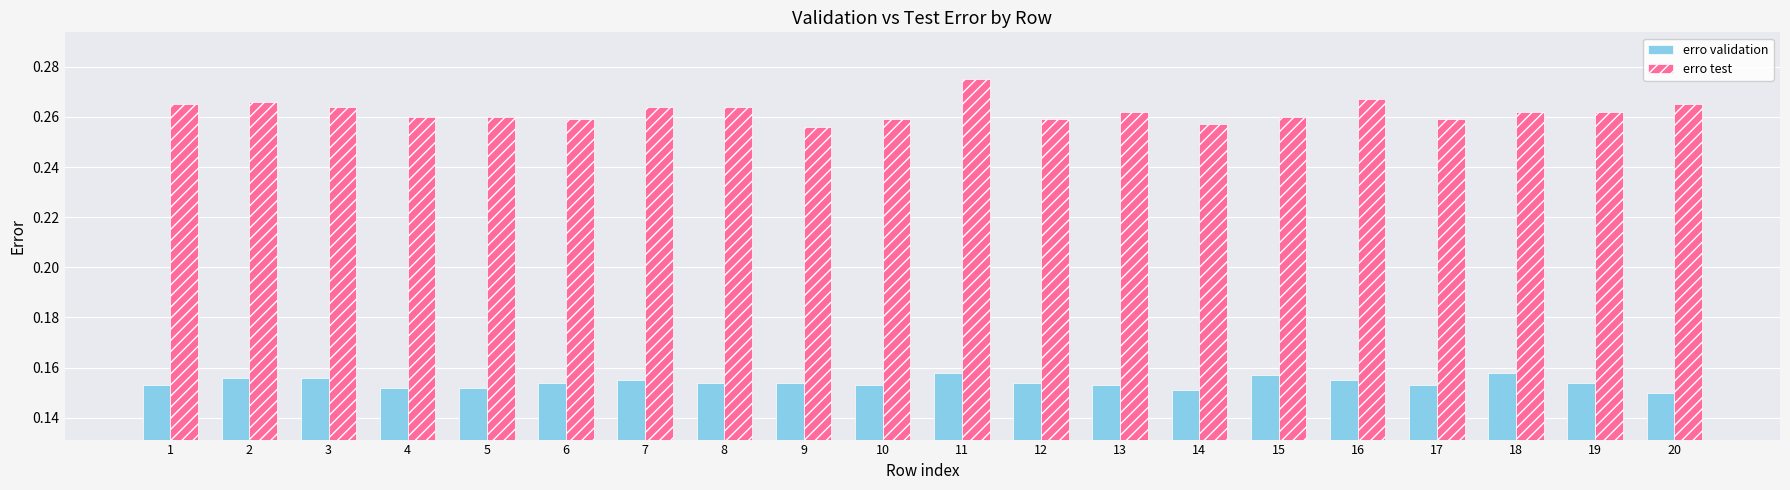

How many data points does each series have?

20